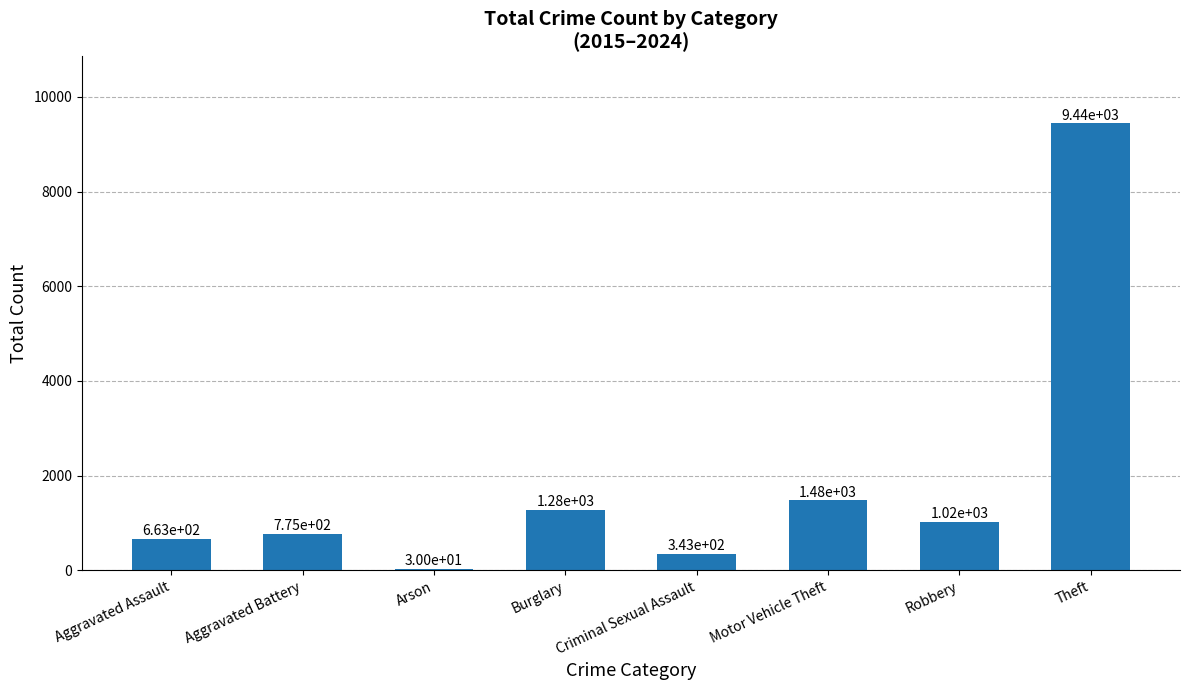

The value at Theft is 3963. True or false?

False